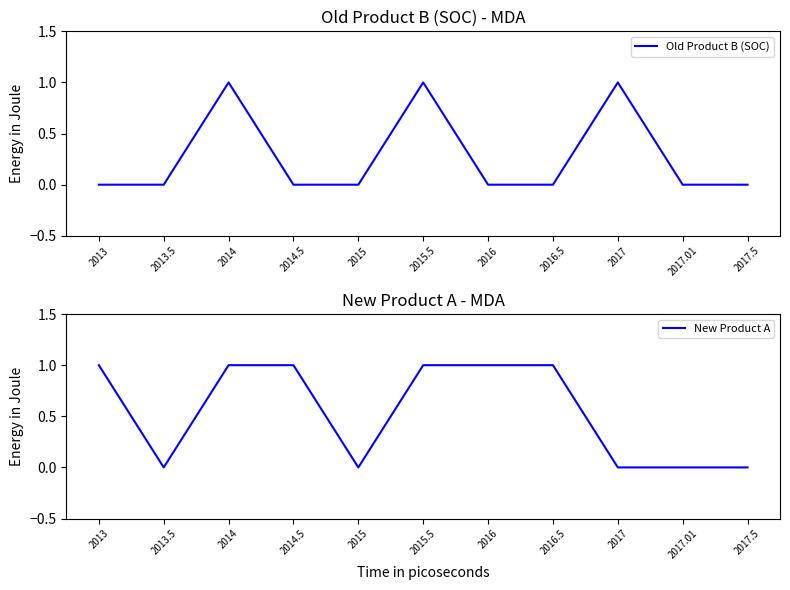

How many interior local valleys does the New Product A series have?

2